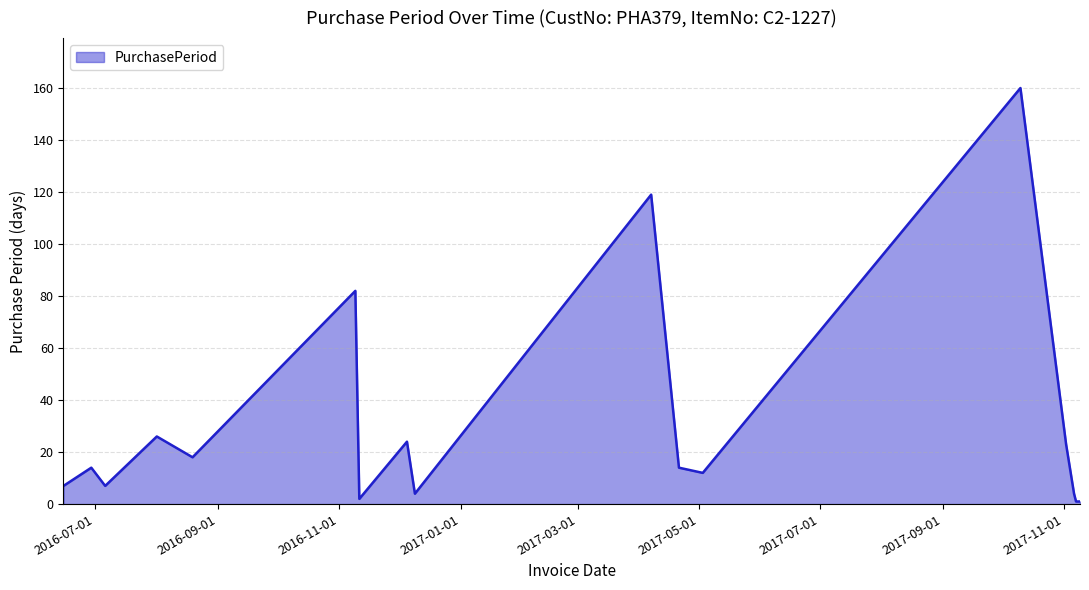

What is the sum of all values?

519